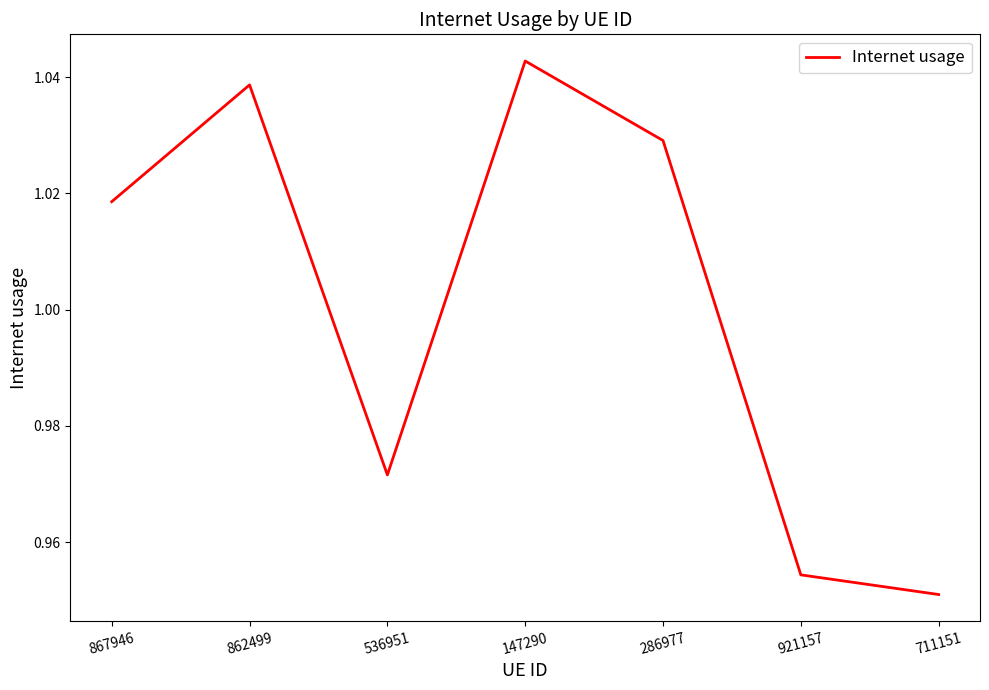

What position from the left is 286977?

5